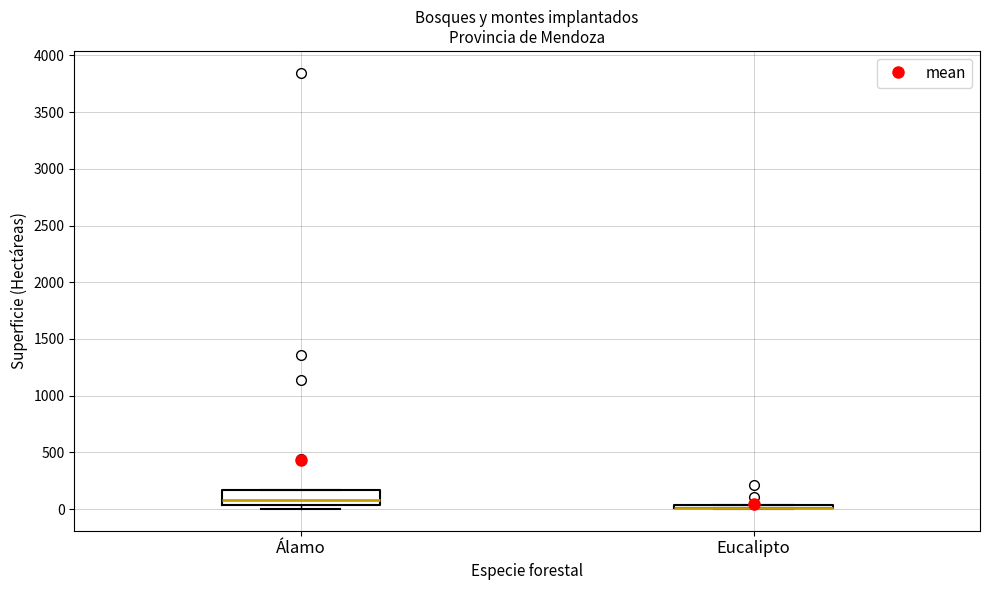

Where is the upper edge of the box for Álamo on the y-axis? The values are not printed on the chart, so give them approximately, as read against the axis.

150